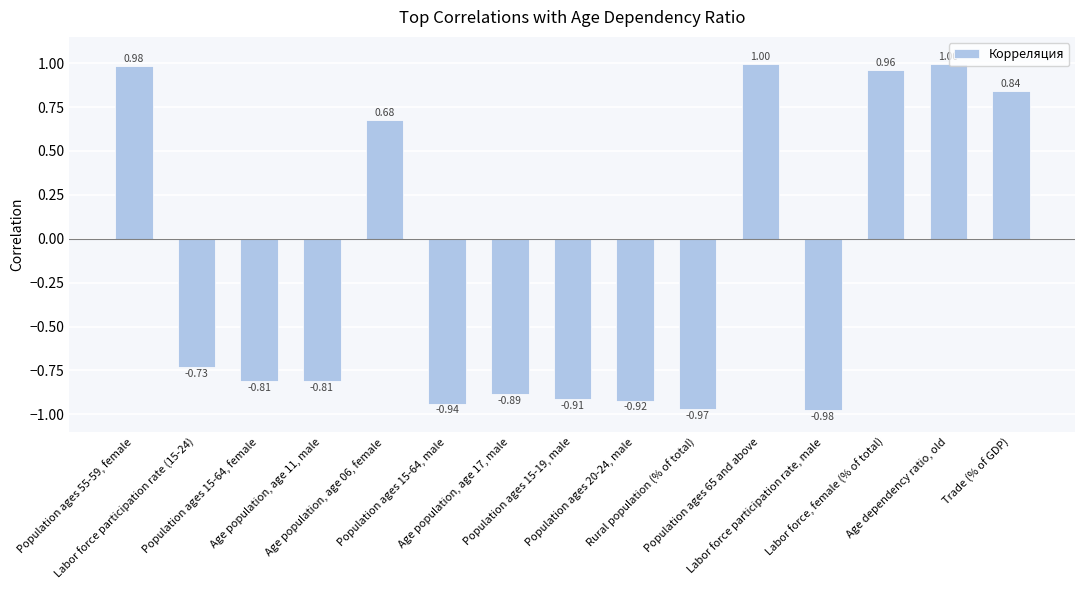

How many series are shown in this chart?

1